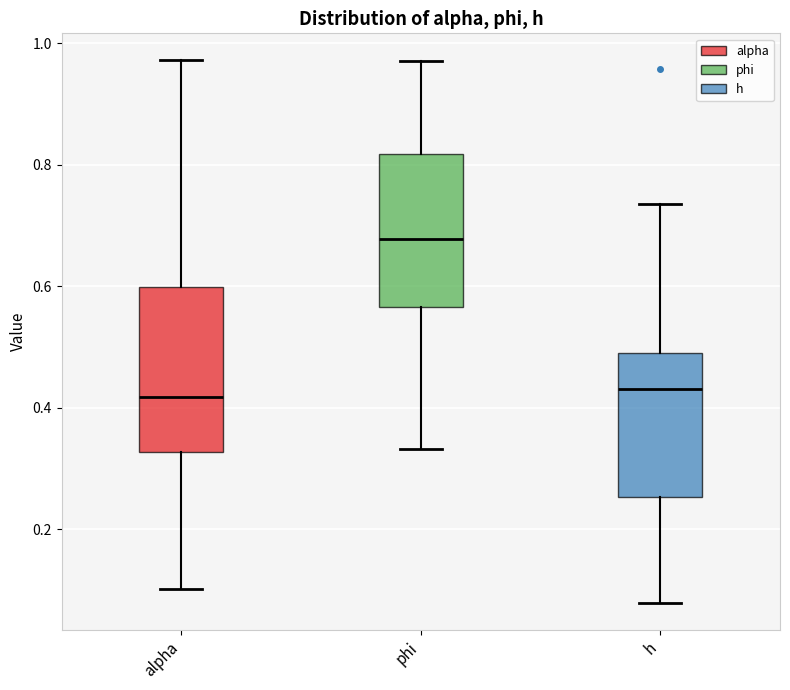

Reading left to right, transcribe this box plot: for each box, give where its median line is, the range the box spans, and where its two whiskers end, as read against the y-axis. The values are not printed on the chart, so give them approximately, as read against the axis.

alpha: median 0.42, box 0.32 to 0.60, whiskers 0.10 to 0.98
phi: median 0.68, box 0.56 to 0.82, whiskers 0.34 to 0.96
h: median 0.44, box 0.26 to 0.48, whiskers 0.08 to 0.74